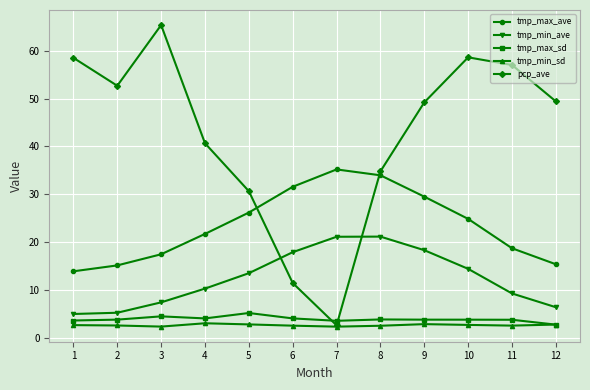

What is the value of the tmp_max_ave point at the 7th from the left?

35.2